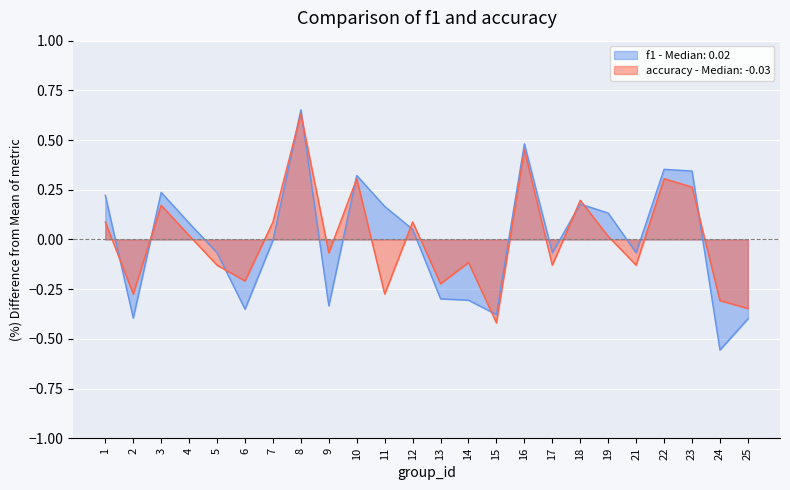

What is the difference between the accuracy values at 7 and 15?

0.5